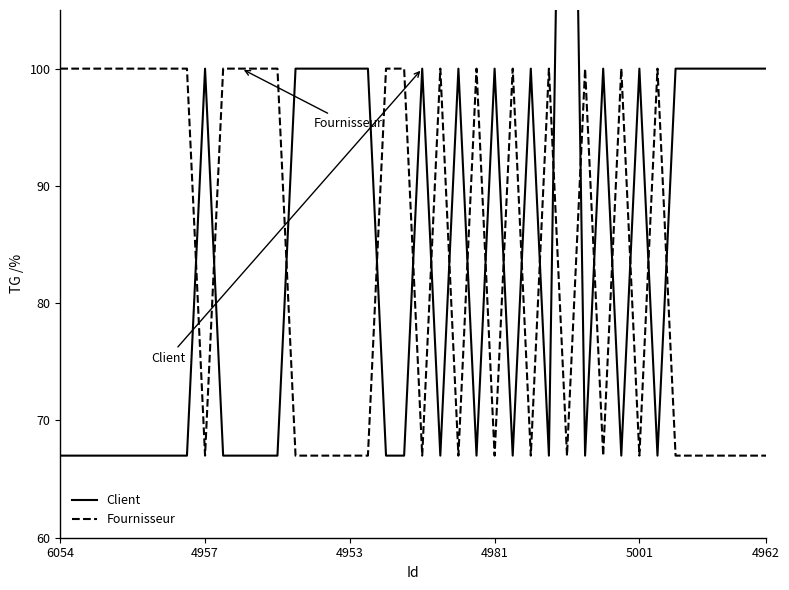

Rank the series by their maximum value, from lowest to highest.

Fournisseur, Client